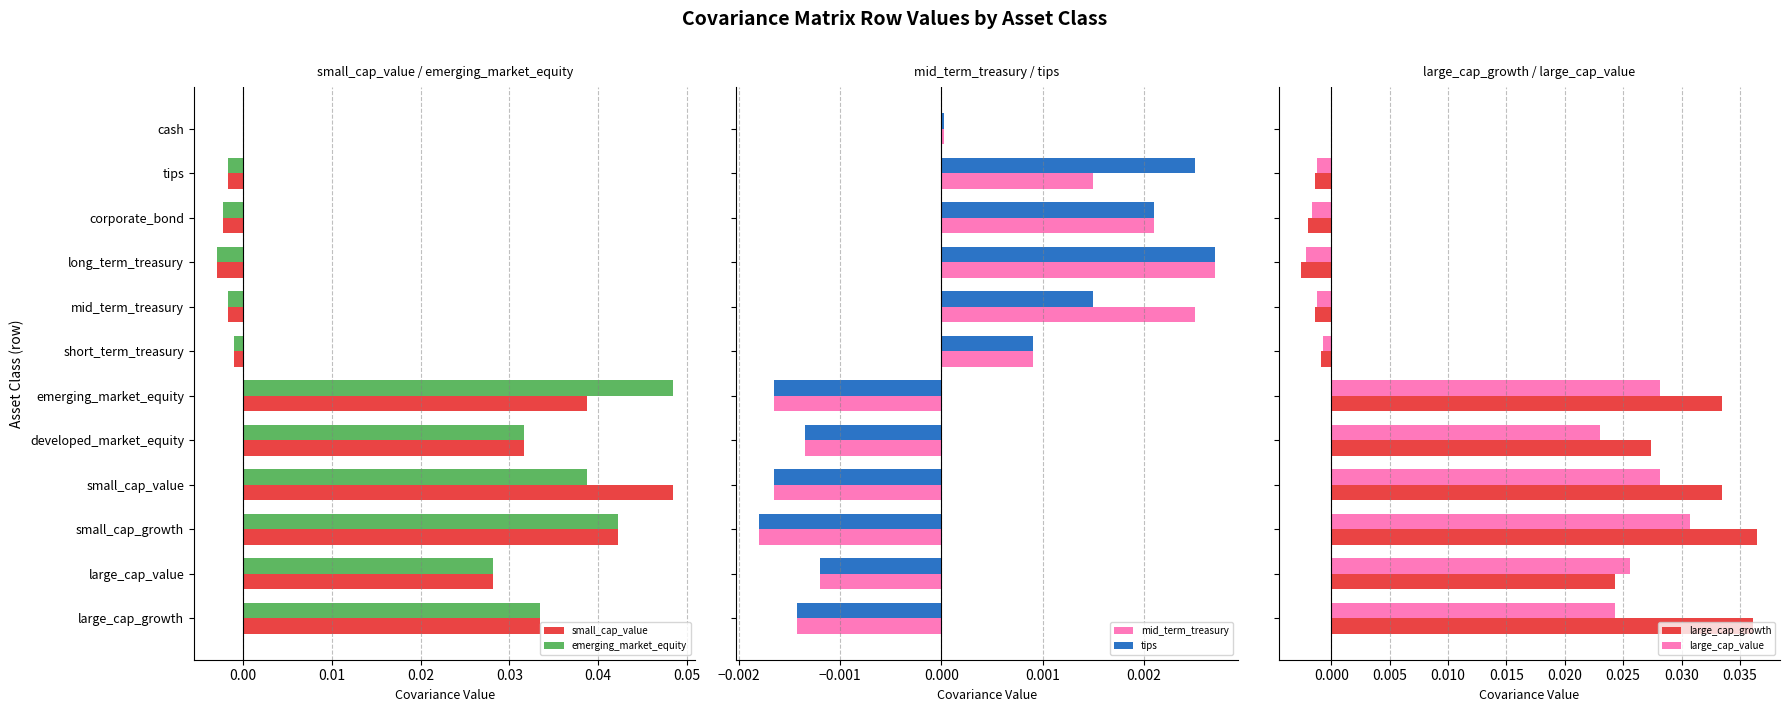

Is the value of small_cap_value at long_term_treasury greater than the value of emerging_market_equity at small_cap_growth?

No